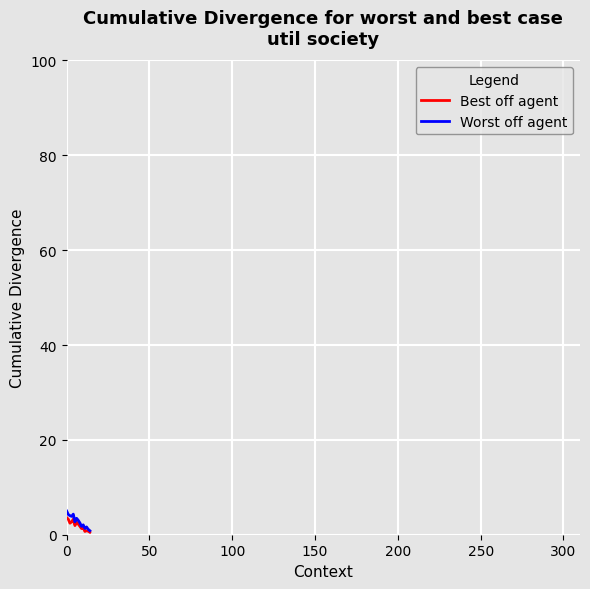

What is the greatest value displayed?

5.0